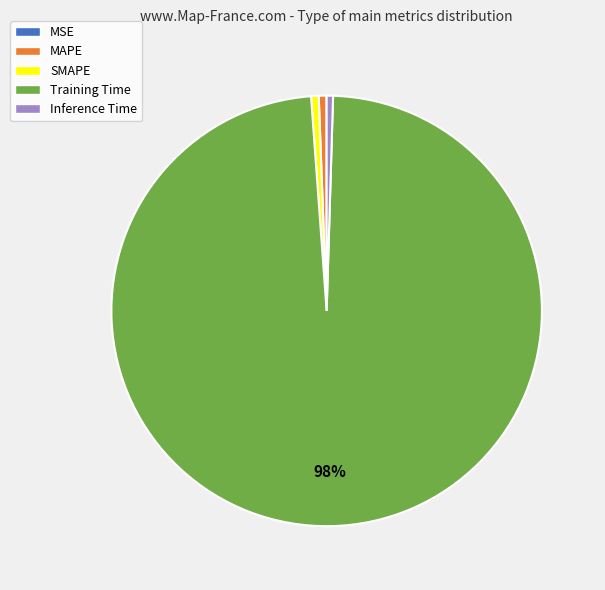

Do Training Time and Inference Time together represent more than half of the pie?

Yes